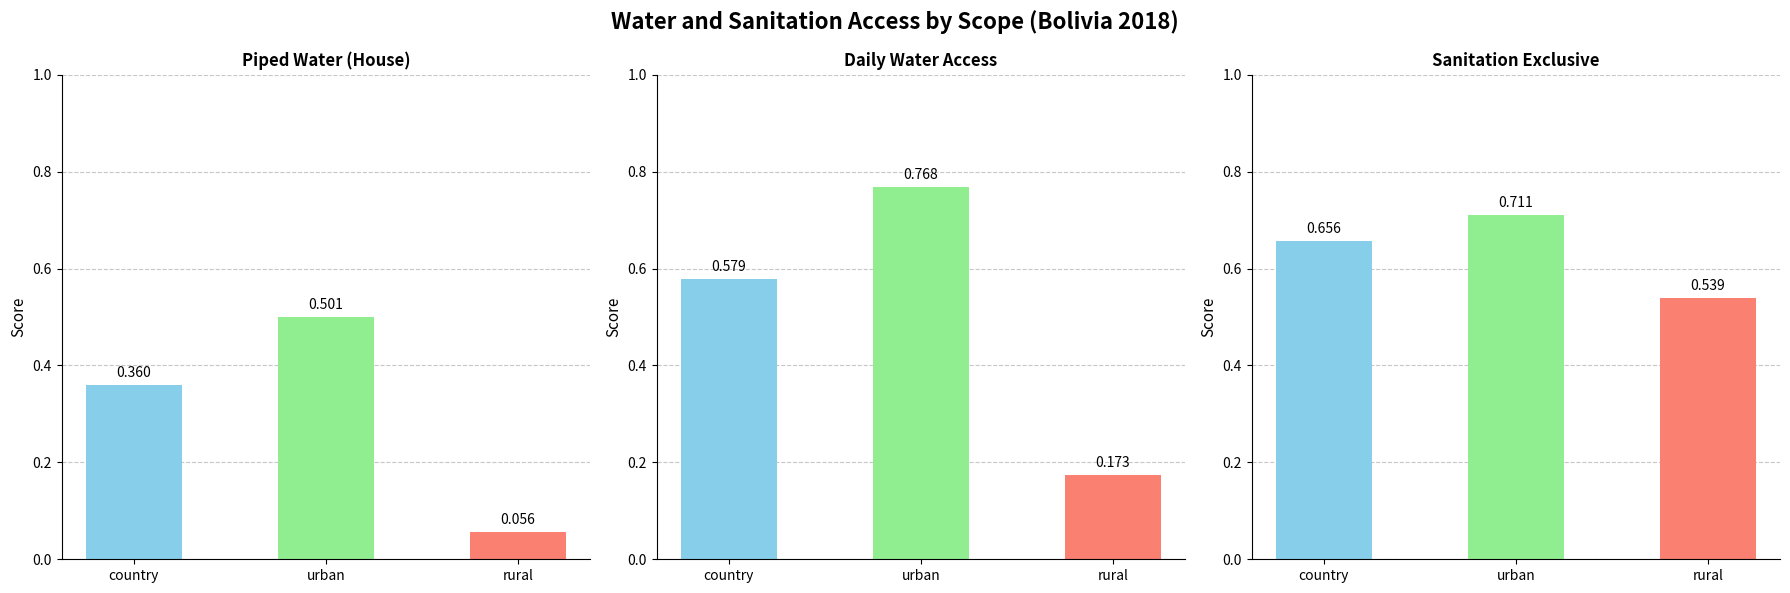

Is it true that access_water_piped_plot equals 0.2 at rural?

True